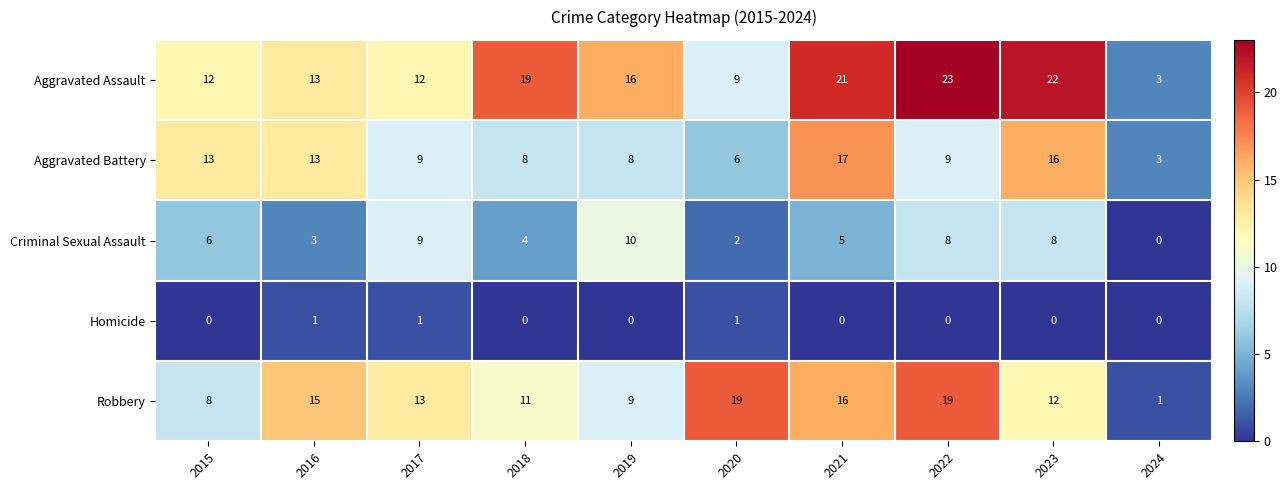

At 2015, list the series in order from smallest to largest.

Homicide, Criminal Sexual Assault, Robbery, Aggravated Assault, Aggravated Battery